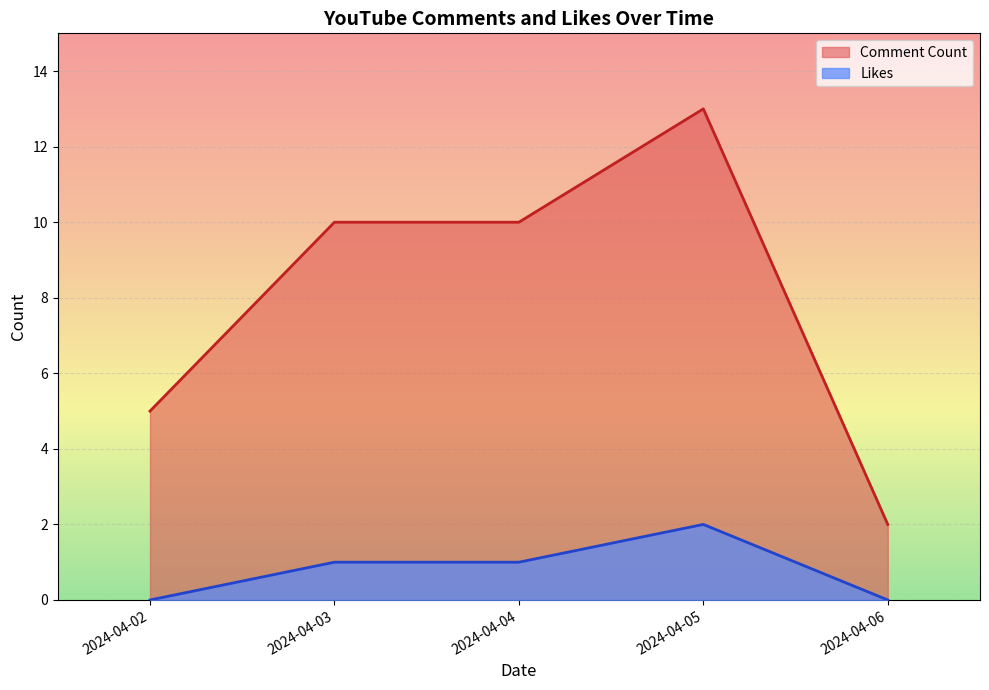

Is it true that Likes equals -1 at 2024-04-02?

False